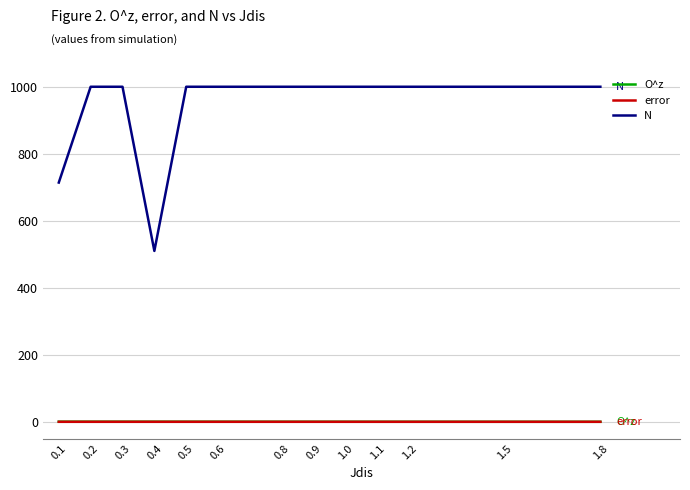

What are all the series names shown in the legend?

O^z, error, N